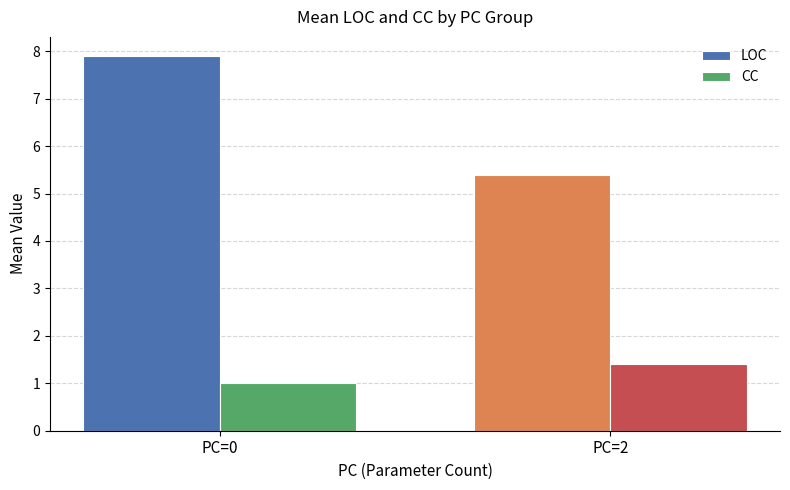

At which label does LOC first exceed 7?

PC=0